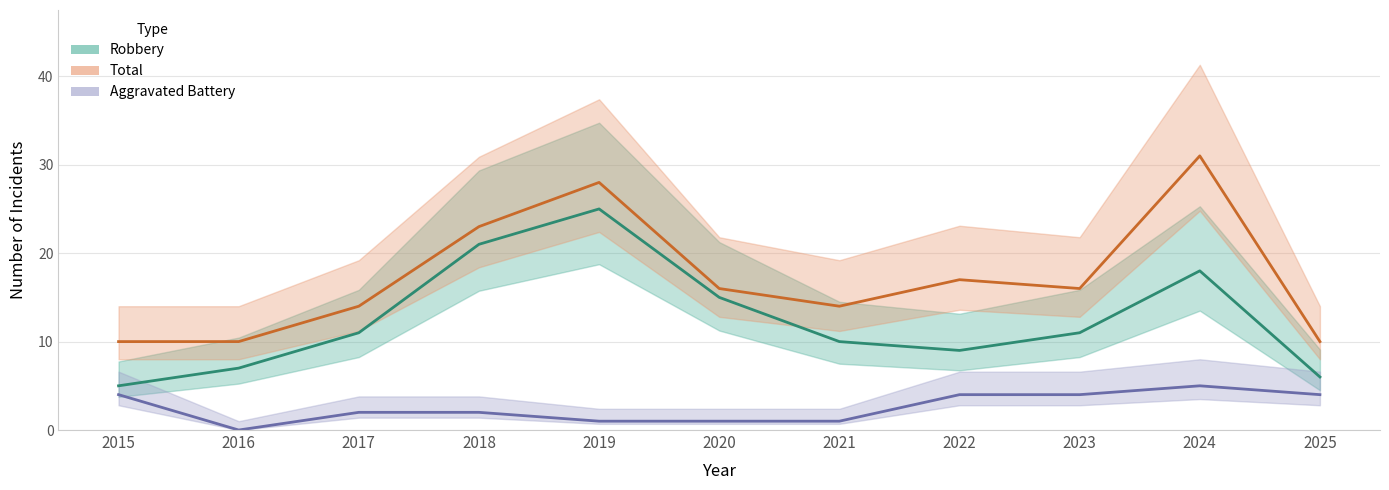

True or false: Total and Robbery intersect in this chart.

False